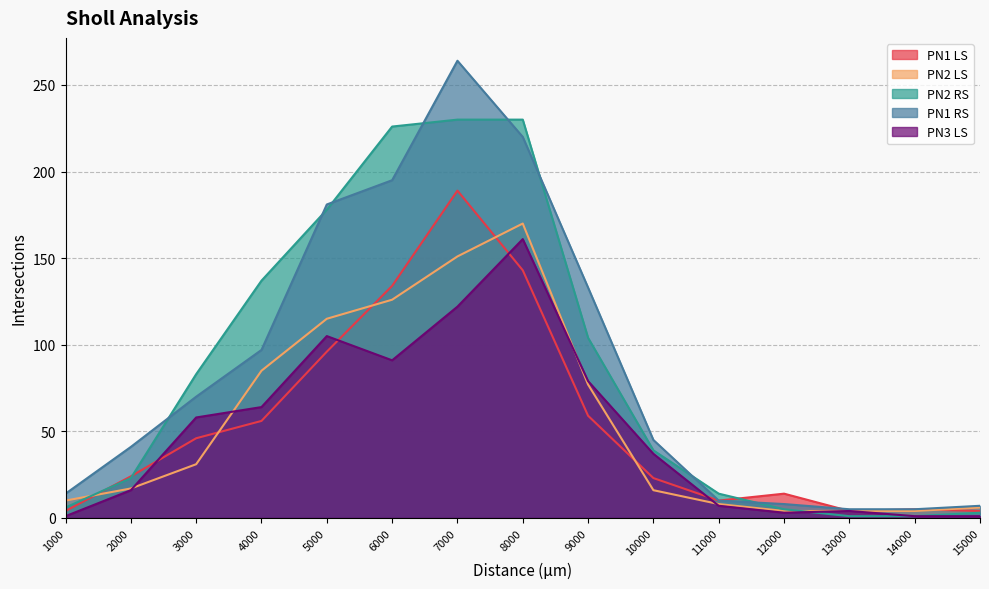

What is the minimum value for PN1 LS?

4